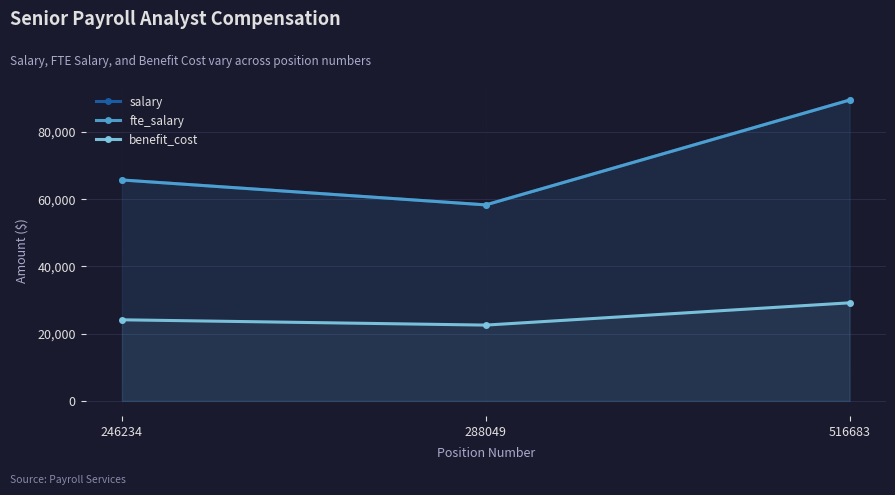

The fte_salary series shows 78363.0 at 288049. True or false?

False